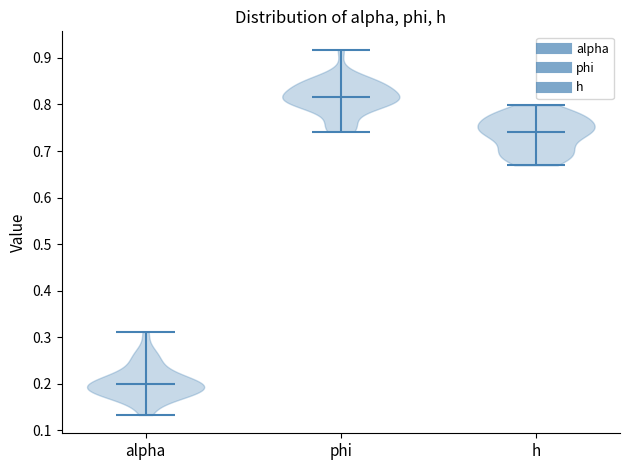

Reading left to right, read every violin against the y-axis: where its median line is, and the lowest and highest points it reaches. The values are not printed on the chart, so give them approximately, as read against the axis.

alpha: median line 0.20, lowest point 0.13, highest point 0.31
phi: median line 0.82, lowest point 0.74, highest point 0.92
h: median line 0.74, lowest point 0.67, highest point 0.80